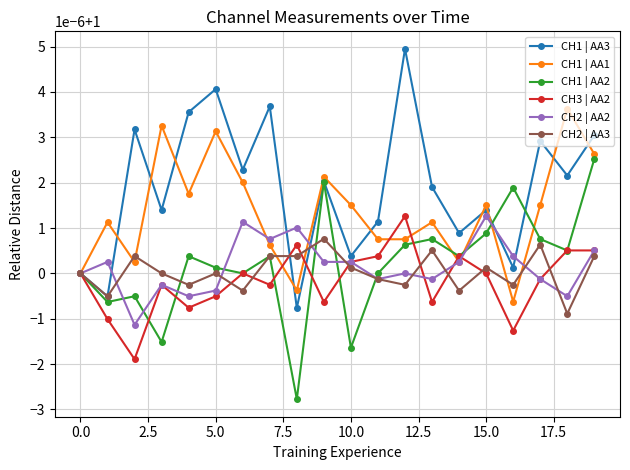

What are all the series names shown in the legend?

CH1 | AA3, CH1 | AA1, CH1 | AA2, CH3 | AA2, CH2 | AA2, CH2 | AA3